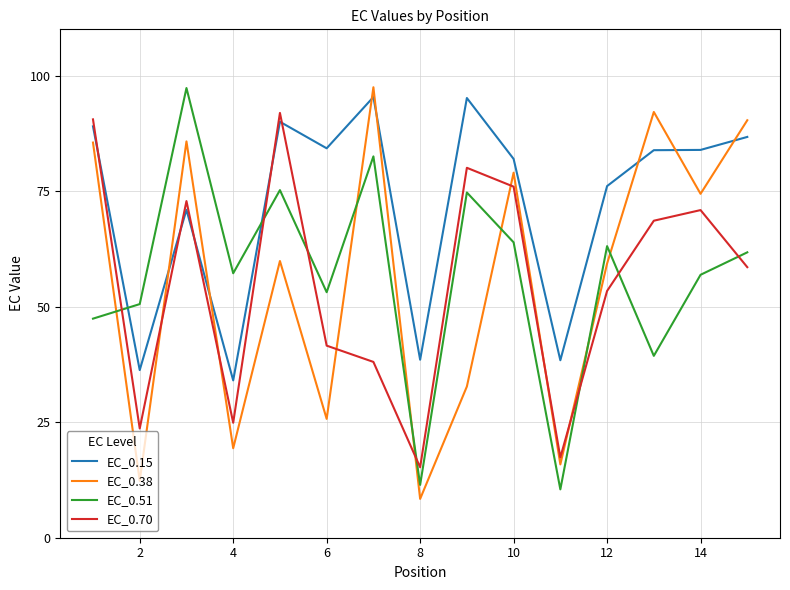

Which series has the largest total across all categories?

EC_0.15